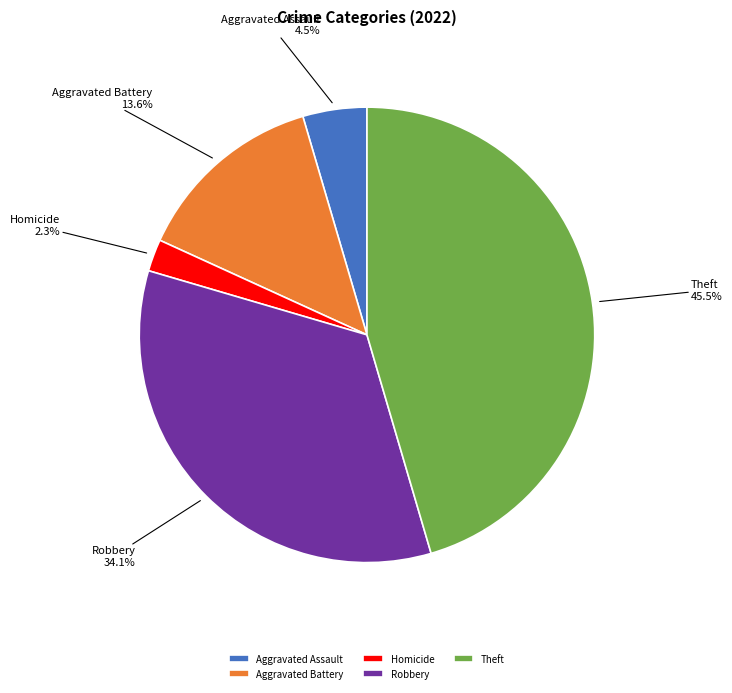

To the nearest percent, what portion does Aggravated Battery represent?

14%